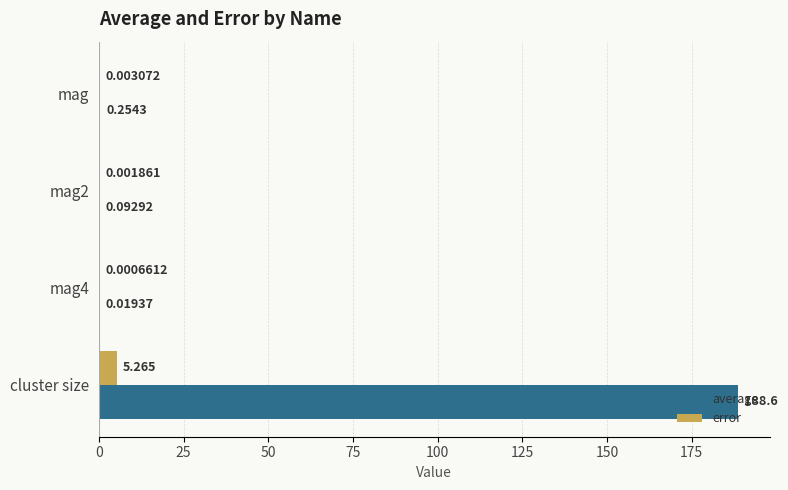

Which series has the largest total across all categories?

average